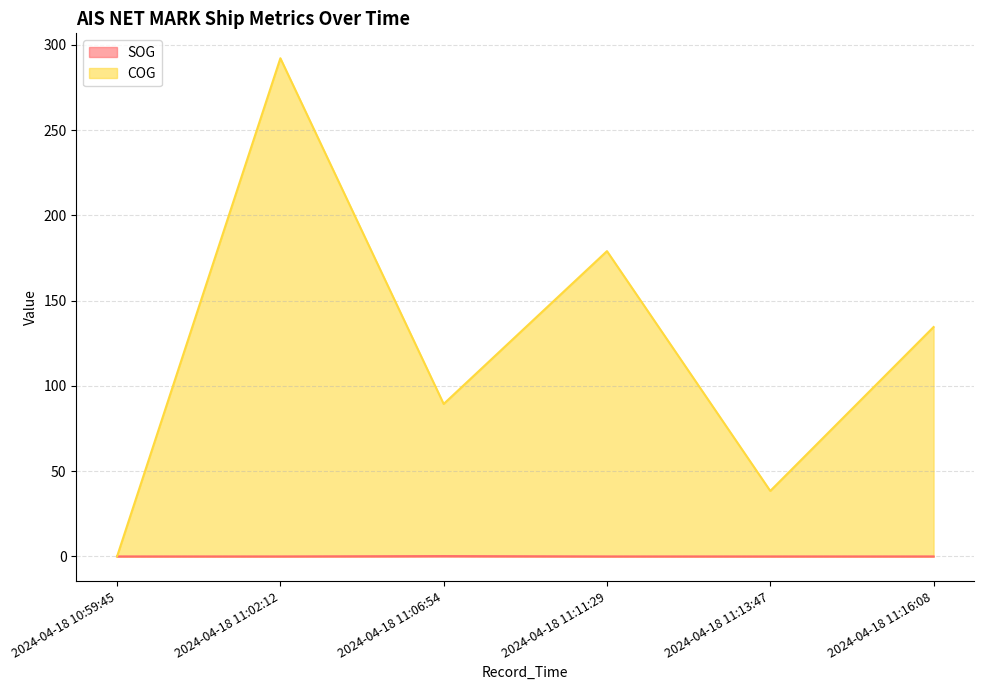

What is the difference between the highest and lowest values at 2024-04-18 11:11:29?

179.0